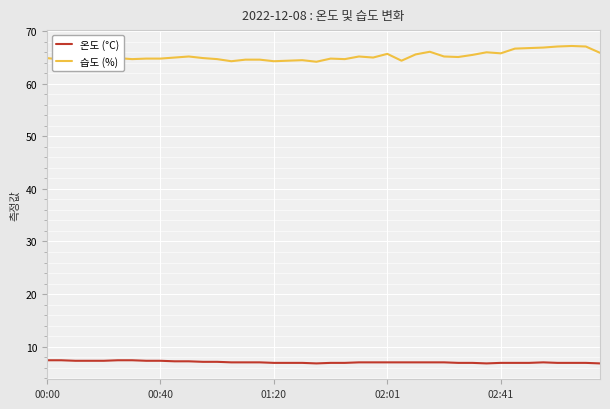

In 습도 (%), how many points are higher than both neighbors (excluding endpoints)?

9